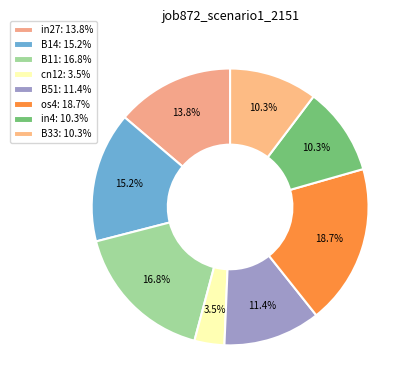

Rank the categories by value from highest to lowest.

os4, B11, B14, in27, B51, in4, B33, cn12